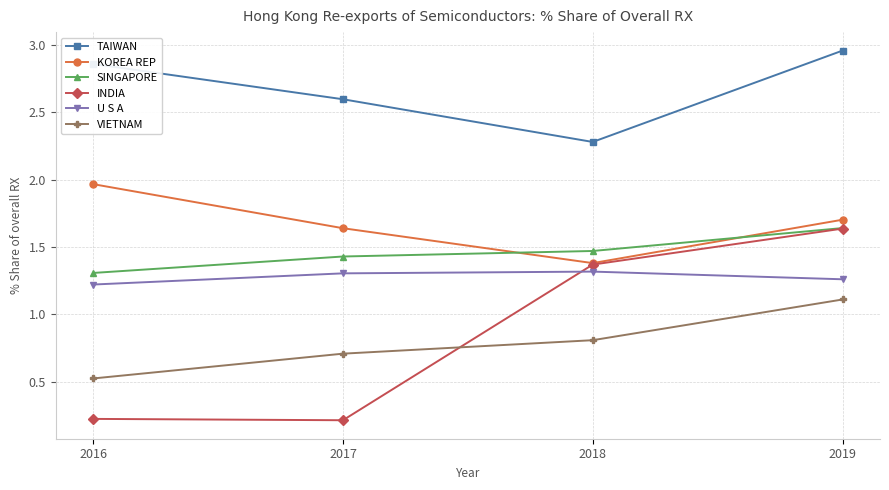

True or false: SINGAPORE has more than 2 points higher than both neighbors.

False